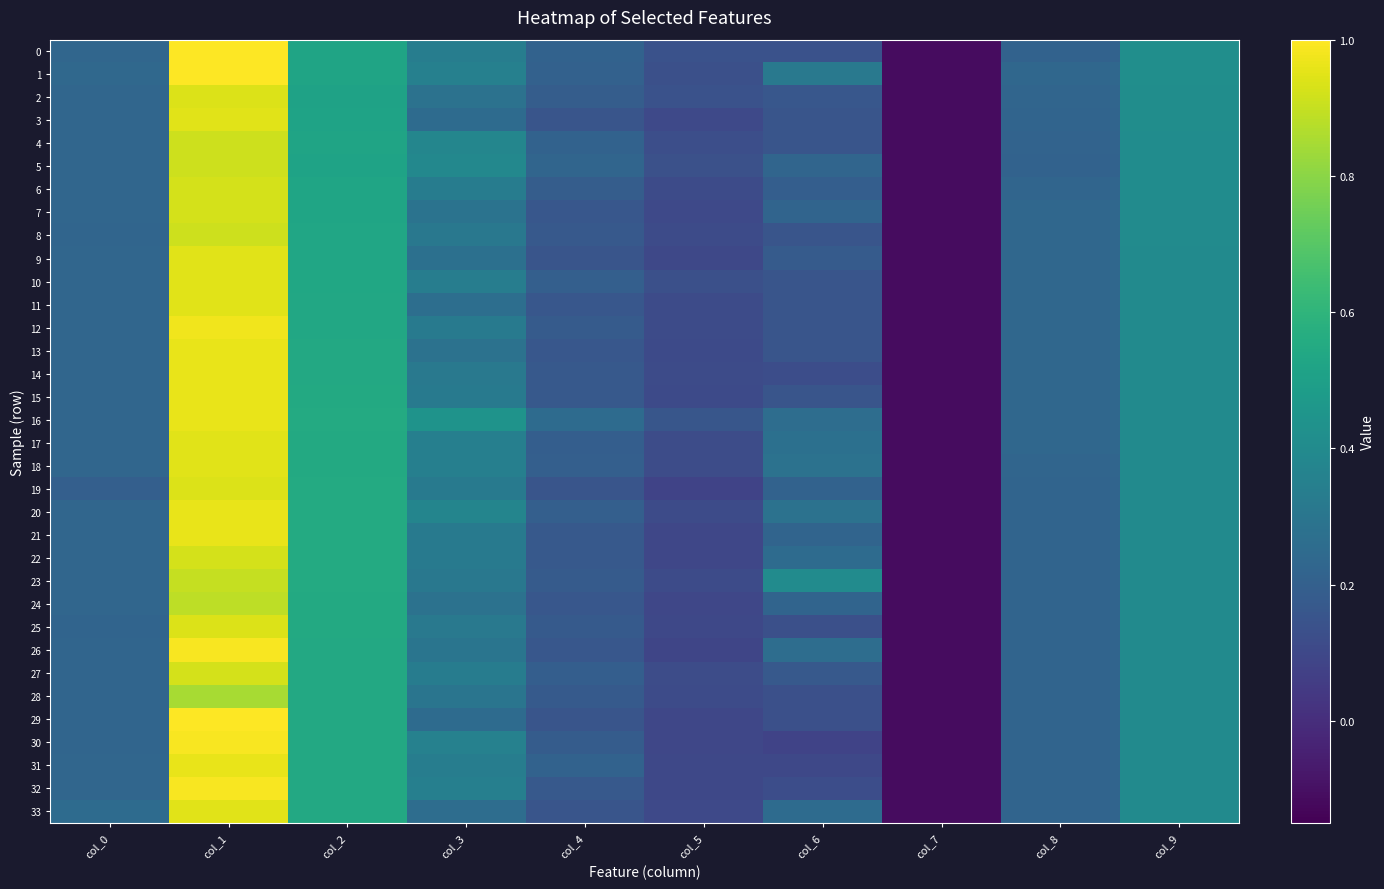

Reading left to right, transcribe all the data shown in this chart.

0: col_0=0.2	col_1=1.0	col_2=0.5	col_3=0.3	col_4=0.2	col_5=0.1	col_6=0.1	col_7=-0.1	col_8=0.2	col_9=0.4
1: col_0=0.2	col_1=1.0	col_2=0.5	col_3=0.3	col_4=0.2	col_5=0.1	col_6=0.3	col_7=-0.1	col_8=0.2	col_9=0.4
2: col_0=0.2	col_1=0.9	col_2=0.5	col_3=0.3	col_4=0.2	col_5=0.1	col_6=0.2	col_7=-0.1	col_8=0.2	col_9=0.4
3: col_0=0.2	col_1=1.0	col_2=0.5	col_3=0.3	col_4=0.2	col_5=0.1	col_6=0.2	col_7=-0.1	col_8=0.2	col_9=0.4
4: col_0=0.2	col_1=0.9	col_2=0.5	col_3=0.4	col_4=0.2	col_5=0.1	col_6=0.2	col_7=-0.1	col_8=0.2	col_9=0.4
5: col_0=0.2	col_1=0.9	col_2=0.5	col_3=0.4	col_4=0.2	col_5=0.1	col_6=0.2	col_7=-0.1	col_8=0.2	col_9=0.4
6: col_0=0.2	col_1=0.9	col_2=0.5	col_3=0.3	col_4=0.2	col_5=0.1	col_6=0.2	col_7=-0.1	col_8=0.2	col_9=0.4
7: col_0=0.2	col_1=0.9	col_2=0.5	col_3=0.3	col_4=0.2	col_5=0.1	col_6=0.2	col_7=-0.1	col_8=0.2	col_9=0.4
8: col_0=0.2	col_1=0.9	col_2=0.5	col_3=0.3	col_4=0.2	col_5=0.1	col_6=0.2	col_7=-0.1	col_8=0.2	col_9=0.4
9: col_0=0.2	col_1=1.0	col_2=0.5	col_3=0.3	col_4=0.2	col_5=0.1	col_6=0.2	col_7=-0.1	col_8=0.2	col_9=0.4
10: col_0=0.2	col_1=1.0	col_2=0.5	col_3=0.3	col_4=0.2	col_5=0.1	col_6=0.2	col_7=-0.1	col_8=0.2	col_9=0.4
11: col_0=0.2	col_1=1.0	col_2=0.5	col_3=0.3	col_4=0.2	col_5=0.1	col_6=0.2	col_7=-0.1	col_8=0.2	col_9=0.4
12: col_0=0.2	col_1=1.0	col_2=0.5	col_3=0.3	col_4=0.2	col_5=0.1	col_6=0.2	col_7=-0.1	col_8=0.2	col_9=0.4
13: col_0=0.2	col_1=1.0	col_2=0.5	col_3=0.3	col_4=0.2	col_5=0.1	col_6=0.2	col_7=-0.1	col_8=0.2	col_9=0.4
14: col_0=0.2	col_1=1.0	col_2=0.5	col_3=0.3	col_4=0.2	col_5=0.1	col_6=0.1	col_7=-0.1	col_8=0.2	col_9=0.4
15: col_0=0.2	col_1=1.0	col_2=0.5	col_3=0.3	col_4=0.2	col_5=0.1	col_6=0.2	col_7=-0.1	col_8=0.2	col_9=0.4
16: col_0=0.2	col_1=1.0	col_2=0.6	col_3=0.4	col_4=0.2	col_5=0.2	col_6=0.3	col_7=-0.1	col_8=0.2	col_9=0.4
17: col_0=0.2	col_1=1.0	col_2=0.5	col_3=0.3	col_4=0.2	col_5=0.1	col_6=0.3	col_7=-0.1	col_8=0.2	col_9=0.4
18: col_0=0.2	col_1=1.0	col_2=0.5	col_3=0.3	col_4=0.2	col_5=0.1	col_6=0.3	col_7=-0.1	col_8=0.2	col_9=0.4
19: col_0=0.2	col_1=0.9	col_2=0.6	col_3=0.3	col_4=0.2	col_5=0.1	col_6=0.2	col_7=-0.1	col_8=0.2	col_9=0.4
20: col_0=0.2	col_1=1.0	col_2=0.6	col_3=0.4	col_4=0.2	col_5=0.1	col_6=0.3	col_7=-0.1	col_8=0.2	col_9=0.4
21: col_0=0.2	col_1=1.0	col_2=0.6	col_3=0.3	col_4=0.2	col_5=0.1	col_6=0.2	col_7=-0.1	col_8=0.2	col_9=0.4
22: col_0=0.2	col_1=0.9	col_2=0.6	col_3=0.3	col_4=0.2	col_5=0.1	col_6=0.3	col_7=-0.1	col_8=0.2	col_9=0.4
23: col_0=0.2	col_1=0.9	col_2=0.6	col_3=0.3	col_4=0.2	col_5=0.1	col_6=0.4	col_7=-0.1	col_8=0.2	col_9=0.4
24: col_0=0.2	col_1=0.9	col_2=0.5	col_3=0.3	col_4=0.2	col_5=0.1	col_6=0.2	col_7=-0.1	col_8=0.2	col_9=0.4
25: col_0=0.2	col_1=0.9	col_2=0.5	col_3=0.3	col_4=0.2	col_5=0.1	col_6=0.1	col_7=-0.1	col_8=0.2	col_9=0.4
26: col_0=0.2	col_1=1.0	col_2=0.5	col_3=0.3	col_4=0.2	col_5=0.1	col_6=0.3	col_7=-0.1	col_8=0.2	col_9=0.4
27: col_0=0.2	col_1=0.9	col_2=0.5	col_3=0.3	col_4=0.2	col_5=0.1	col_6=0.2	col_7=-0.1	col_8=0.2	col_9=0.4
28: col_0=0.2	col_1=0.9	col_2=0.5	col_3=0.3	col_4=0.2	col_5=0.1	col_6=0.1	col_7=-0.1	col_8=0.2	col_9=0.4
29: col_0=0.2	col_1=1.0	col_2=0.5	col_3=0.2	col_4=0.2	col_5=0.1	col_6=0.1	col_7=-0.1	col_8=0.2	col_9=0.4
30: col_0=0.2	col_1=1.0	col_2=0.5	col_3=0.4	col_4=0.2	col_5=0.1	col_6=0.1	col_7=-0.1	col_8=0.2	col_9=0.4
31: col_0=0.2	col_1=1.0	col_2=0.5	col_3=0.3	col_4=0.2	col_5=0.1	col_6=0.1	col_7=-0.1	col_8=0.2	col_9=0.4
32: col_0=0.2	col_1=1.0	col_2=0.5	col_3=0.3	col_4=0.2	col_5=0.1	col_6=0.1	col_7=-0.1	col_8=0.2	col_9=0.4
33: col_0=0.2	col_1=1.0	col_2=0.5	col_3=0.3	col_4=0.2	col_5=0.1	col_6=0.3	col_7=-0.1	col_8=0.2	col_9=0.4